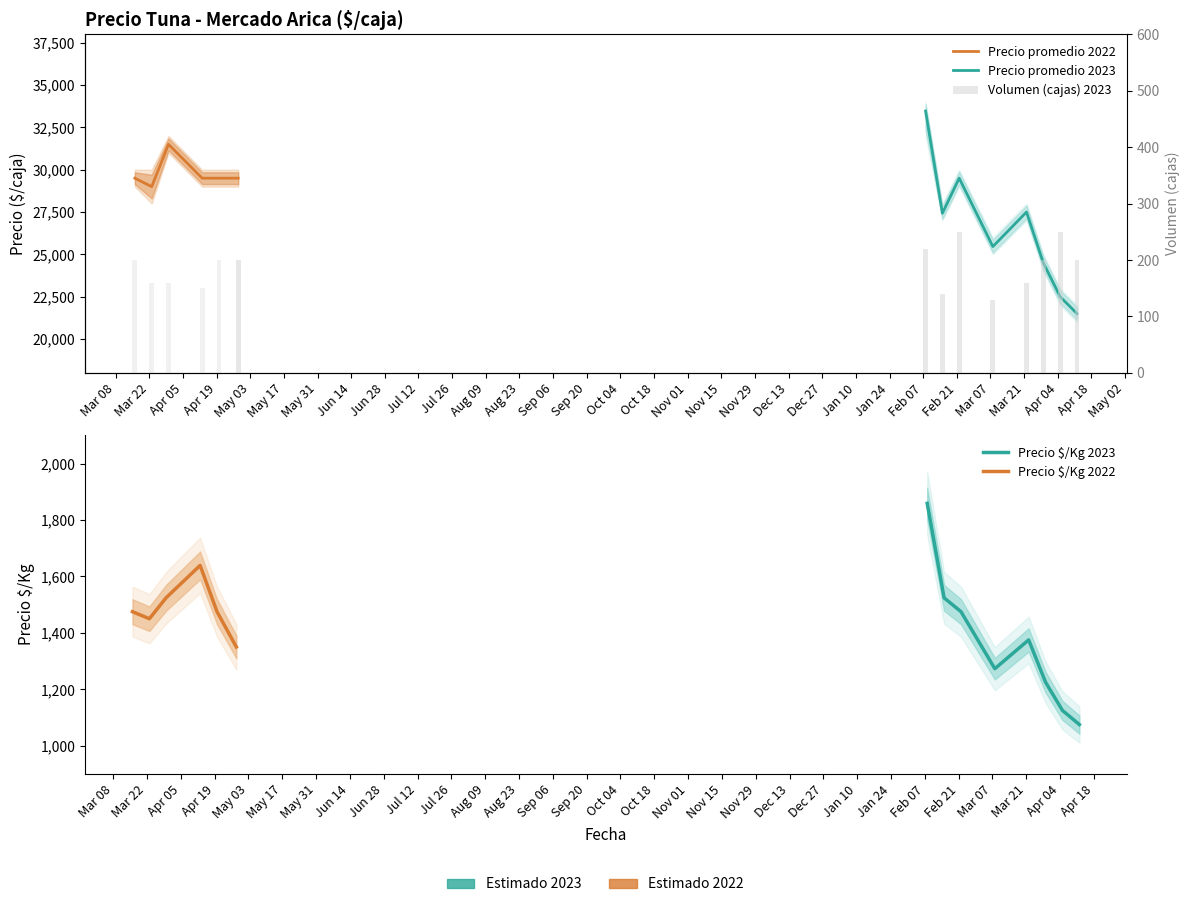

At which label does Precio $/Kg first exceed 1375?

2023-02-08